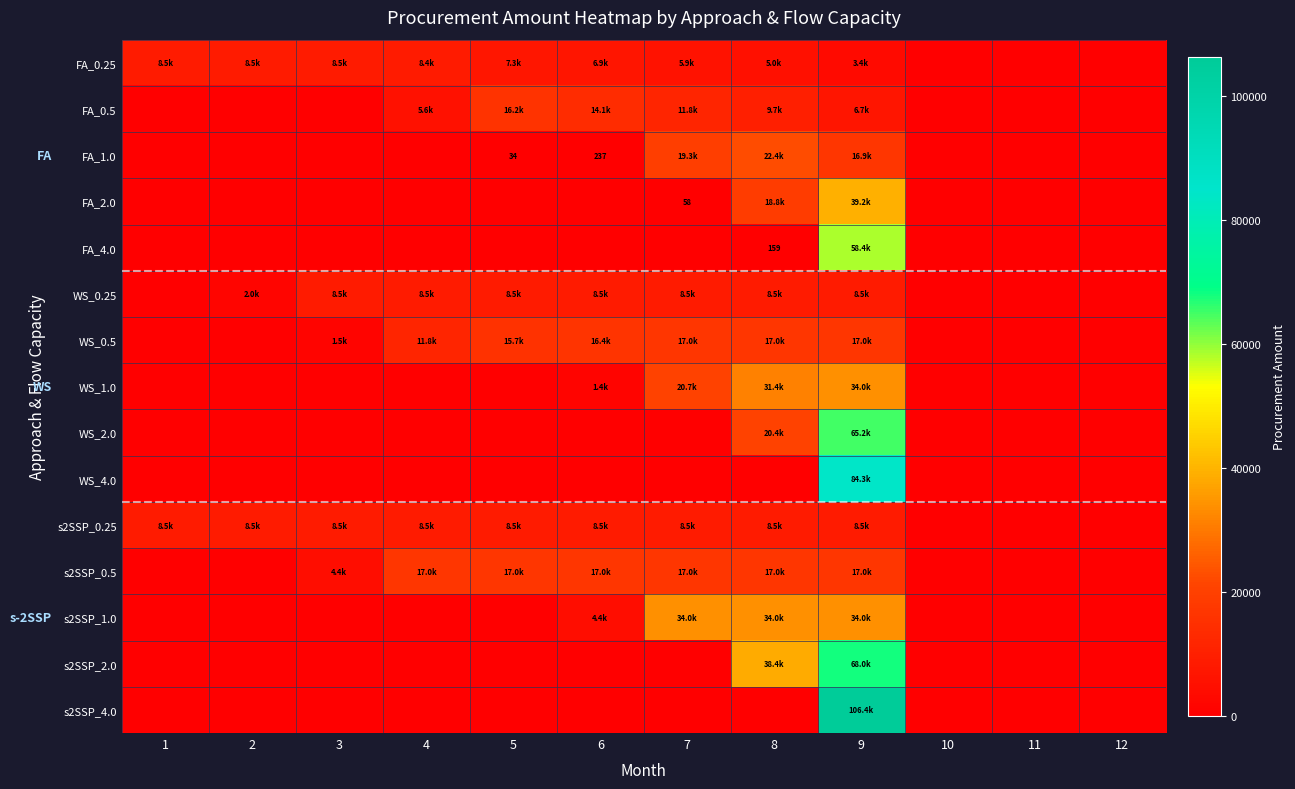

Rank the series at 9 from lowest to highest value.

FA_0.25, FA_0.5, WS_0.25, s2SSP_0.25, FA_1.0, WS_0.5, s2SSP_0.5, WS_1.0, s2SSP_1.0, FA_2.0, FA_4.0, WS_2.0, s2SSP_2.0, WS_4.0, s2SSP_4.0